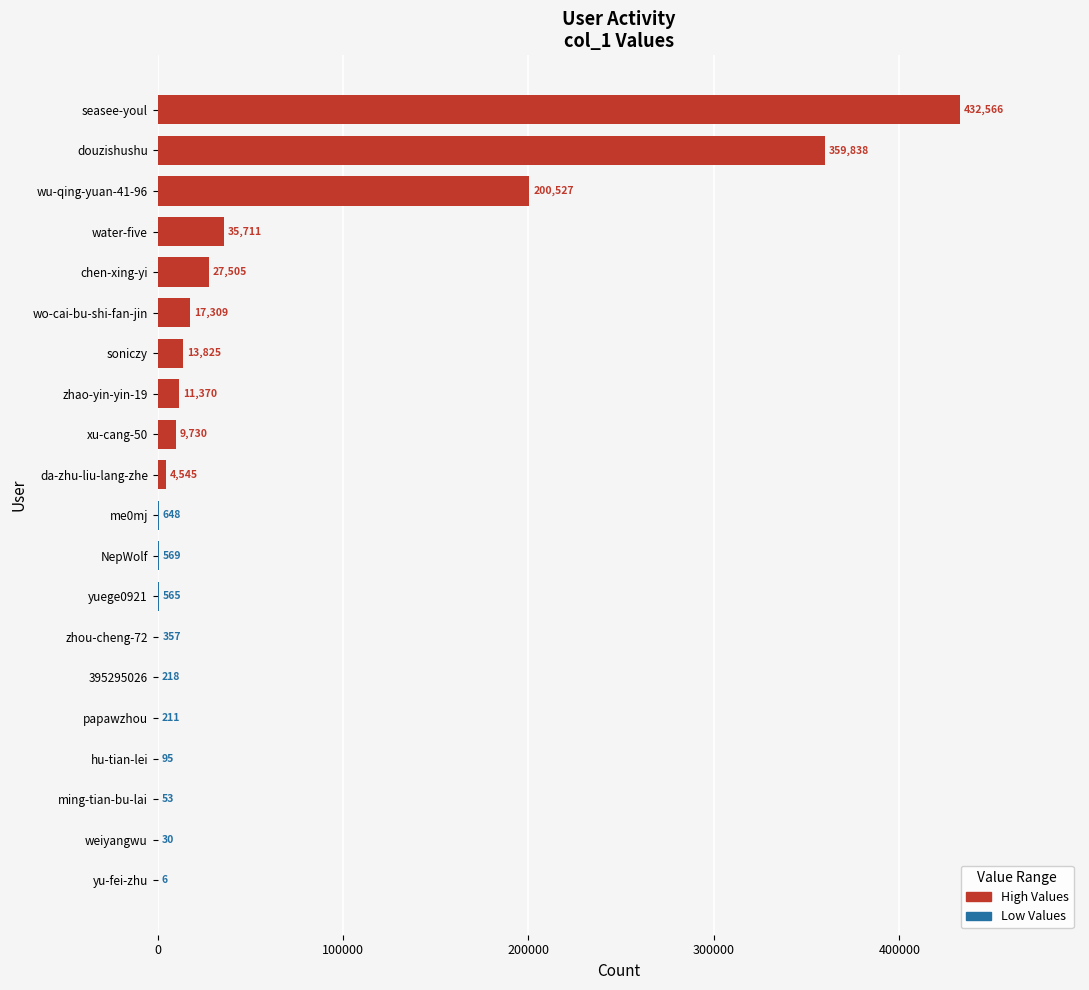

Reading bottom to top, transcribe all the data shown in this chart.

yu-fei-zhu=6	weiyangwu=30	ming-tian-bu-lai=53	hu-tian-lei=95	papawzhou=211	395295026=218	zhou-cheng-72=357	yuege0921=565	NepWolf=569	me0mj=648	da-zhu-liu-lang-zhe=4545	xu-cang-50=9730	zhao-yin-yin-19=11370	soniczy=13825	wo-cai-bu-shi-fan-jin=17309	chen-xing-yi=27505	water-five=35711	wu-qing-yuan-41-96=200527	douzishushu=359838	seasee-youl=432566